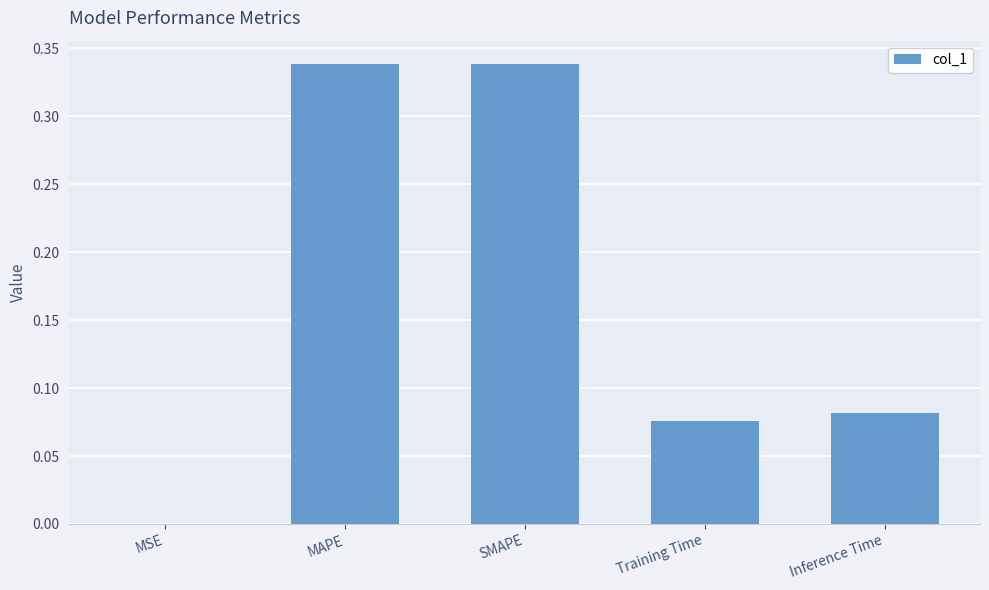

Is it true that the value at Training Time is 0.0?

False